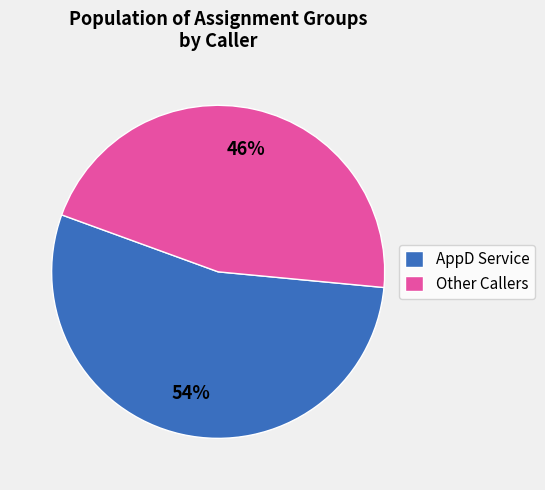

Is there any slice that represents more than half of the pie?

Yes